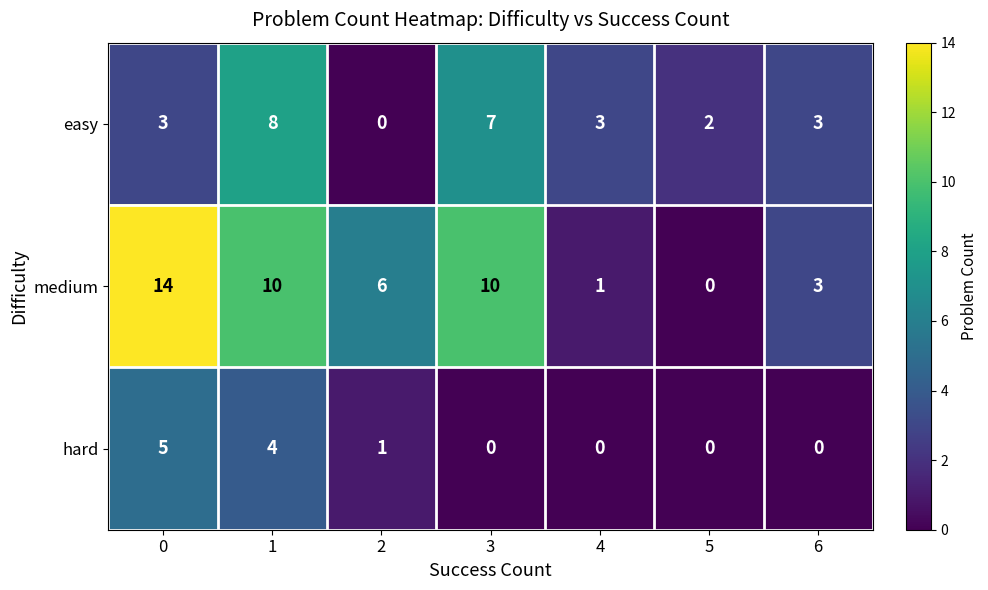

What value does the easy series have at 3?

7